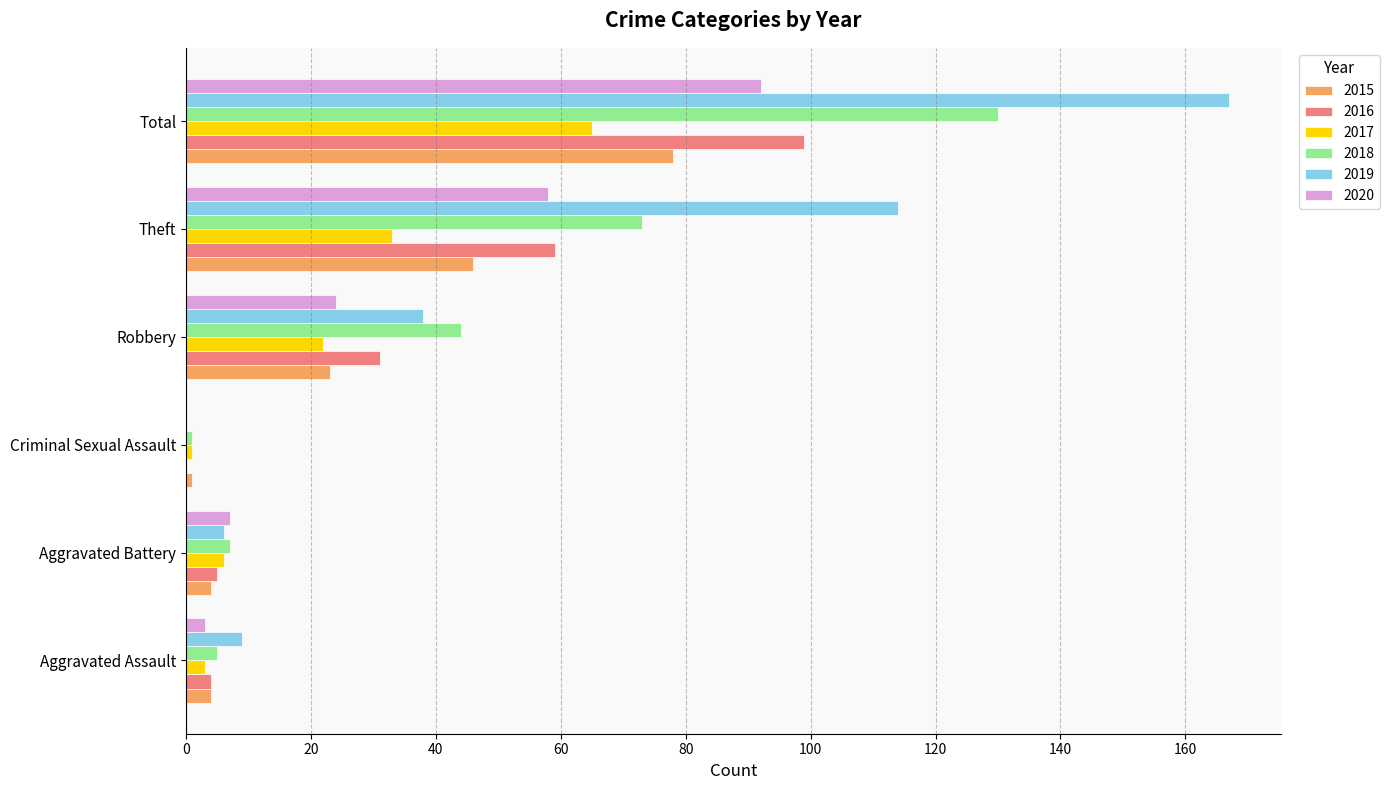

What is the total value across all series at Theft?

383